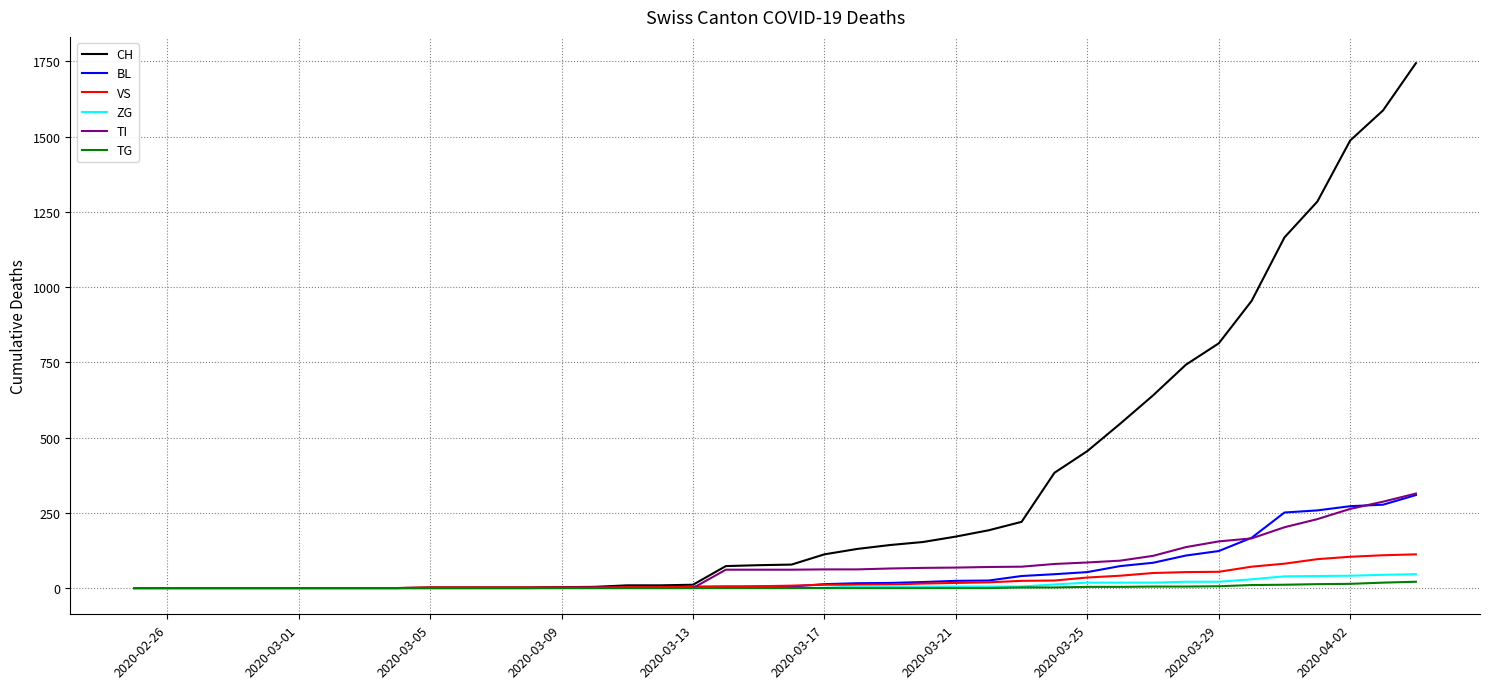

Which series has the largest range (max minus min)?

CH